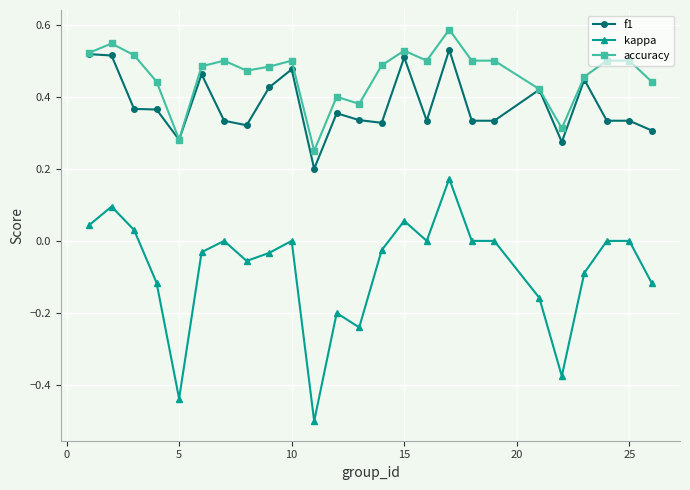

Which series has the largest total across all categories?

accuracy